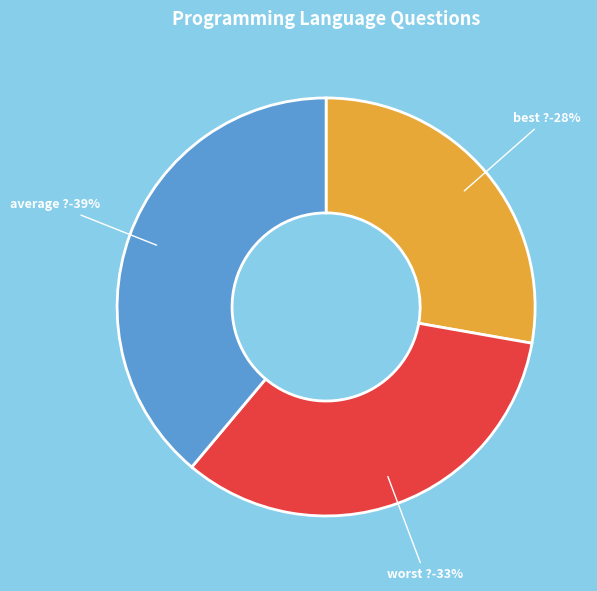

Which slice is the largest?

Which Programming language is average ?